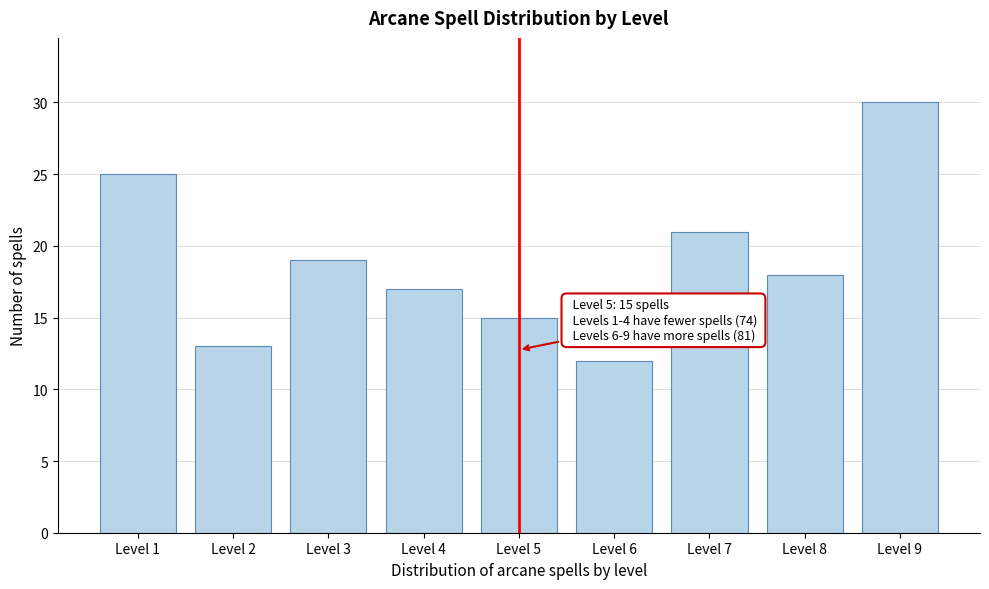

Reading left to right, what are all the values shown in this chart?

25	13	19	17	15	12	21	18	30